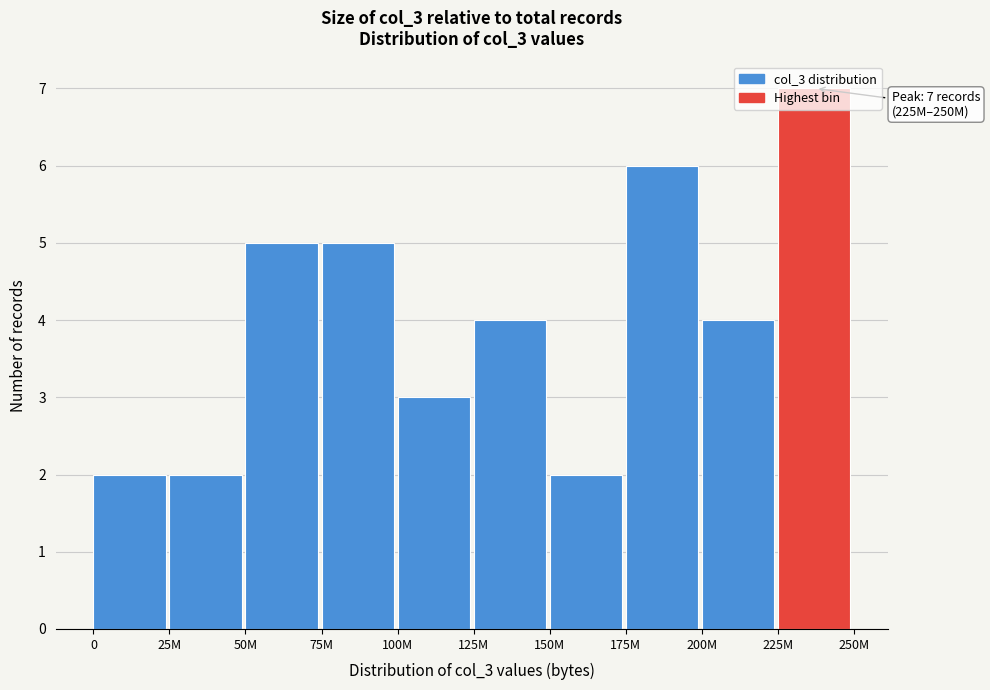

Approximately how many times larger is the value at 50M compared to 0?

2.5